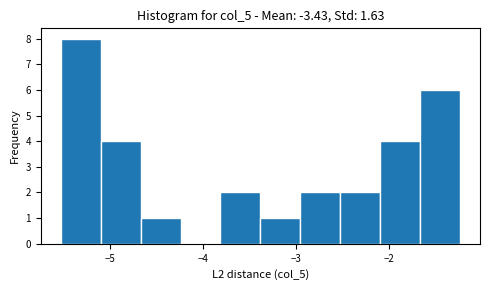

Over which range of the x-axis is the bar tallest?

-5.5 to -5.1